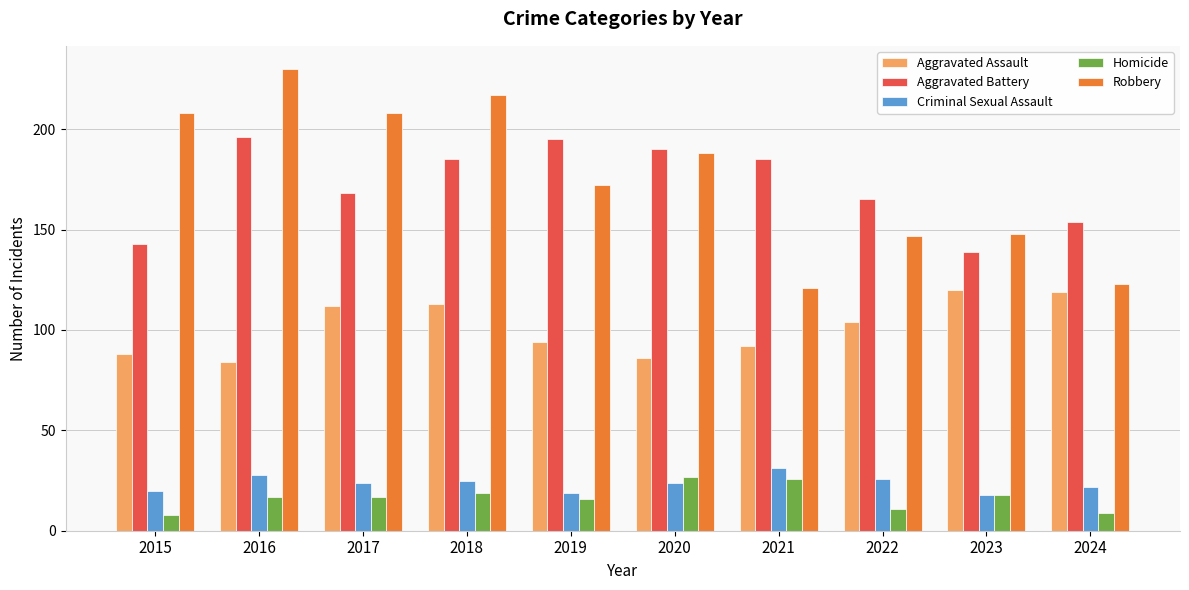

What is the total value across all series at 2021?

455